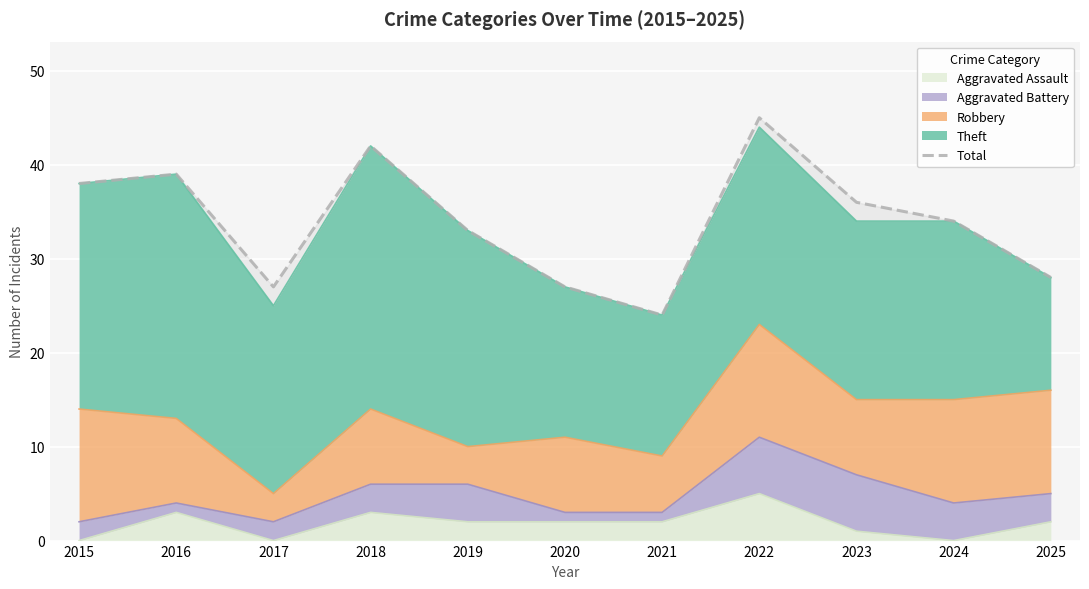

What is the difference between the maximum and minimum values?

21